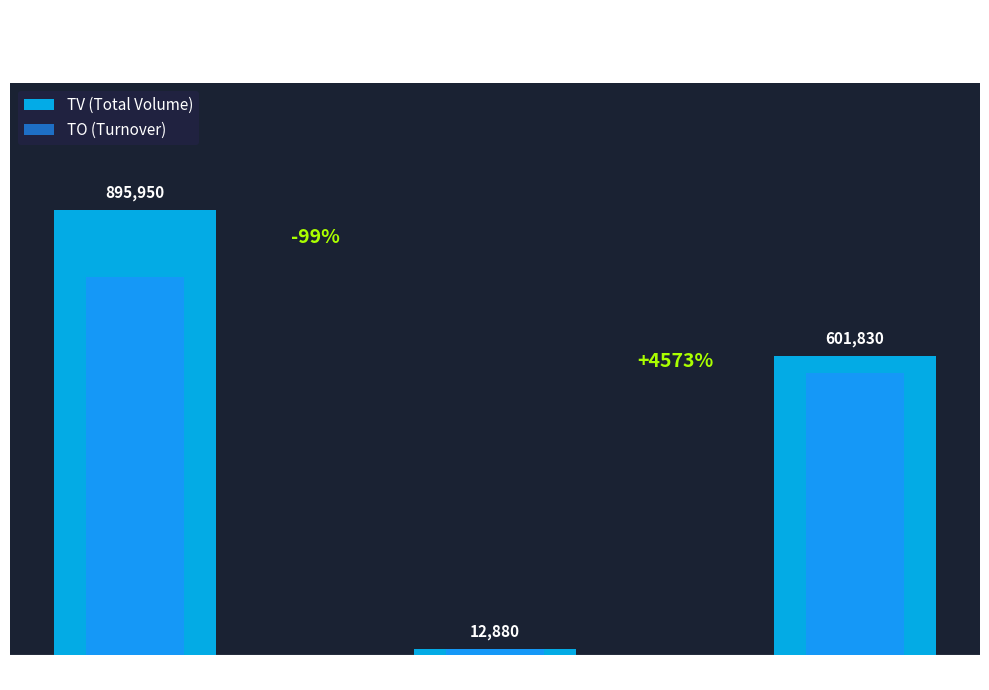

Does the chart contain stacked bars?

No